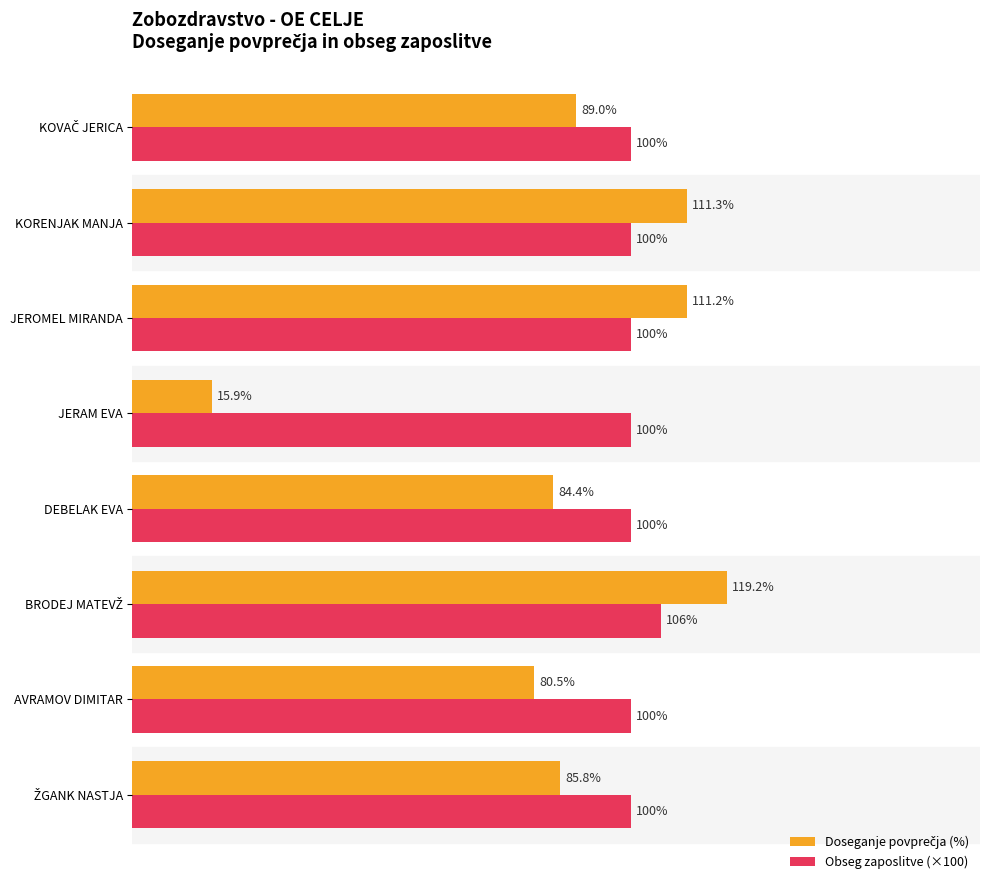

Which category has the lowest value across all series?

JERAM EVA